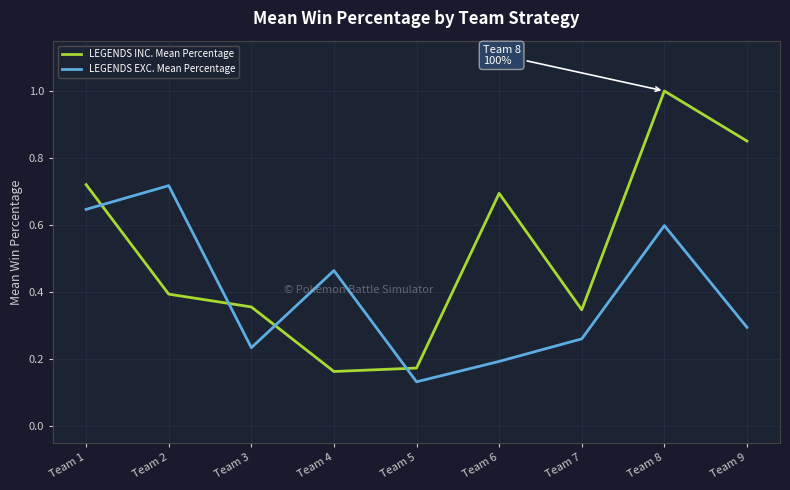

At how many categories does at least one series exceed 0?

9